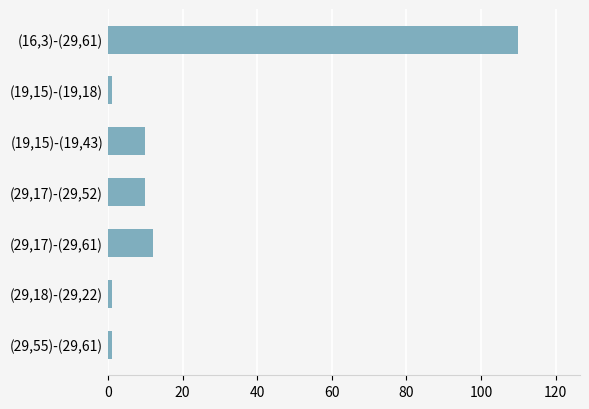

Is it true that the value at (19,15)-(19,43) is 10?

True